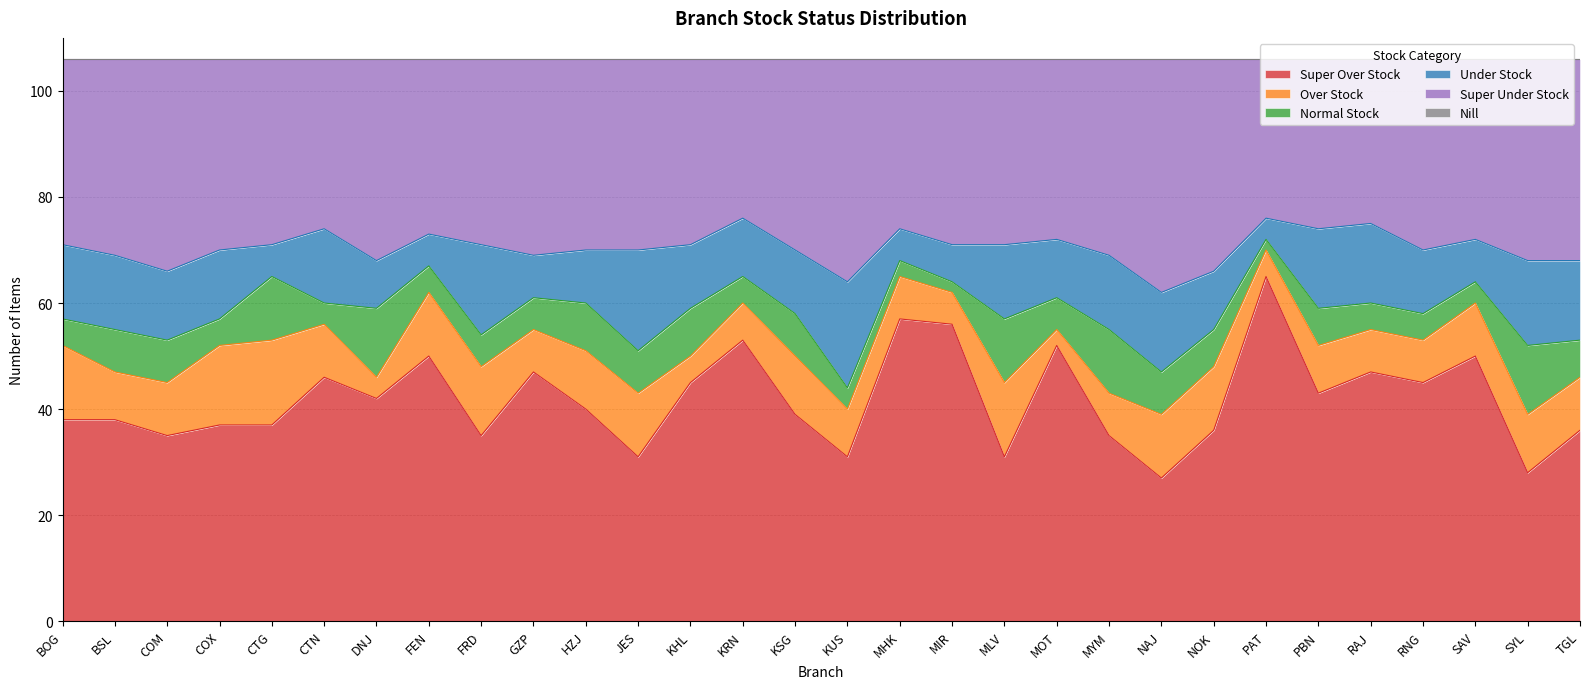

Reading left to right, transcribe all the data shown in this chart.

Super Over Stock: BOG=38	BSL=38	COM=35	COX=37	CTG=37	CTN=46	DNJ=42	FEN=50	FRD=35	GZP=47	HZJ=40	JES=31	KHL=45	KRN=53	KSG=39	KUS=31	MHK=57	MIR=56	MLV=31	MOT=52	MYM=35	NAJ=27	NOK=36	PAT=65	PBN=43	RAJ=47	RNG=45	SAV=50	SYL=28	TGL=36
Over Stock: BOG=14	BSL=9	COM=10	COX=15	CTG=16	CTN=10	DNJ=4	FEN=12	FRD=13	GZP=8	HZJ=11	JES=12	KHL=5	KRN=7	KSG=11	KUS=9	MHK=8	MIR=6	MLV=14	MOT=3	MYM=8	NAJ=12	NOK=12	PAT=5	PBN=9	RAJ=8	RNG=8	SAV=10	SYL=11	TGL=10
Normal Stock: BOG=5	BSL=8	COM=8	COX=5	CTG=12	CTN=4	DNJ=13	FEN=5	FRD=6	GZP=6	HZJ=9	JES=8	KHL=9	KRN=5	KSG=8	KUS=4	MHK=3	MIR=2	MLV=12	MOT=6	MYM=12	NAJ=8	NOK=7	PAT=2	PBN=7	RAJ=5	RNG=5	SAV=4	SYL=13	TGL=7
Under Stock: BOG=14	BSL=14	COM=13	COX=13	CTG=6	CTN=14	DNJ=9	FEN=6	FRD=17	GZP=8	HZJ=10	JES=19	KHL=12	KRN=11	KSG=12	KUS=20	MHK=6	MIR=7	MLV=14	MOT=11	MYM=14	NAJ=15	NOK=11	PAT=4	PBN=15	RAJ=15	RNG=12	SAV=8	SYL=16	TGL=15
Super Under Stock: BOG=35	BSL=37	COM=40	COX=36	CTG=35	CTN=32	DNJ=38	FEN=33	FRD=35	GZP=37	HZJ=36	JES=36	KHL=35	KRN=30	KSG=36	KUS=42	MHK=32	MIR=35	MLV=35	MOT=34	MYM=37	NAJ=44	NOK=40	PAT=30	PBN=32	RAJ=31	RNG=36	SAV=34	SYL=38	TGL=38
Nill: BOG=0	BSL=0	COM=0	COX=0	CTG=0	CTN=0	DNJ=0	FEN=0	FRD=0	GZP=0	HZJ=0	JES=0	KHL=0	KRN=0	KSG=0	KUS=0	MHK=0	MIR=0	MLV=0	MOT=0	MYM=0	NAJ=0	NOK=0	PAT=0	PBN=0	RAJ=0	RNG=0	SAV=0	SYL=0	TGL=0